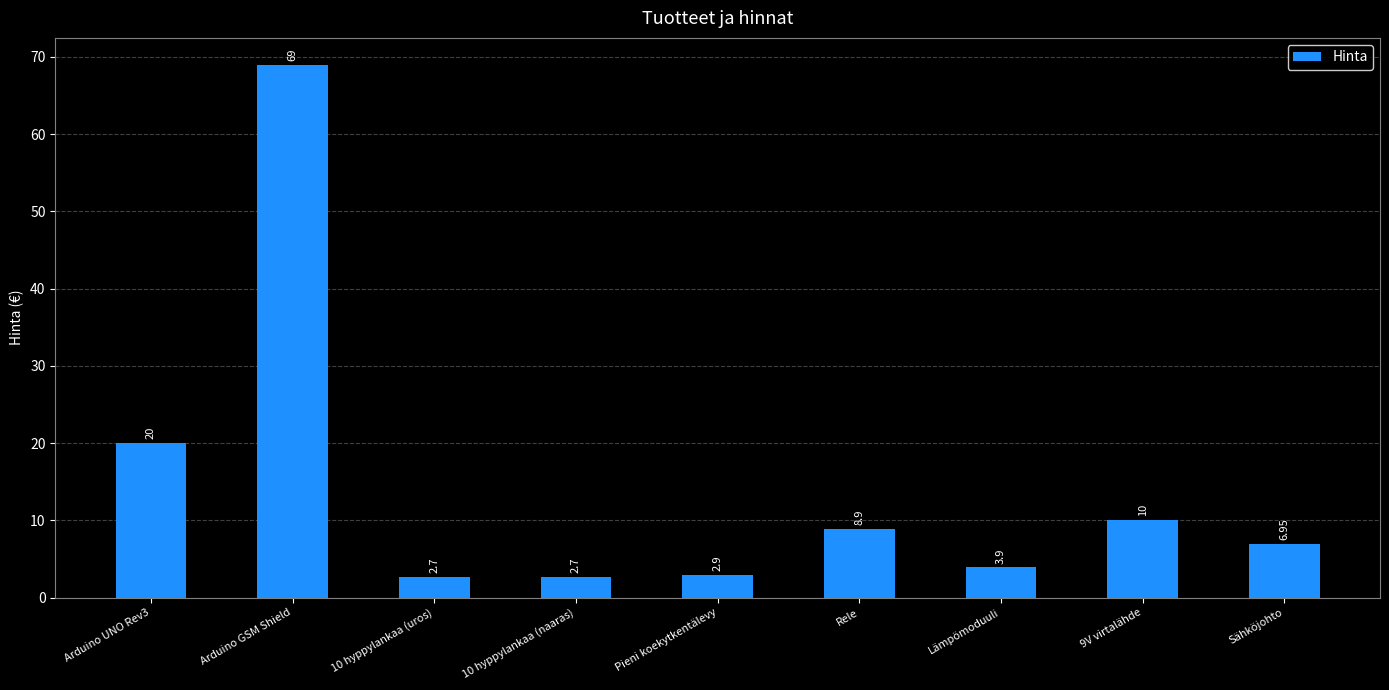

Which category has the highest value across all series?

Arduino GSM Shield